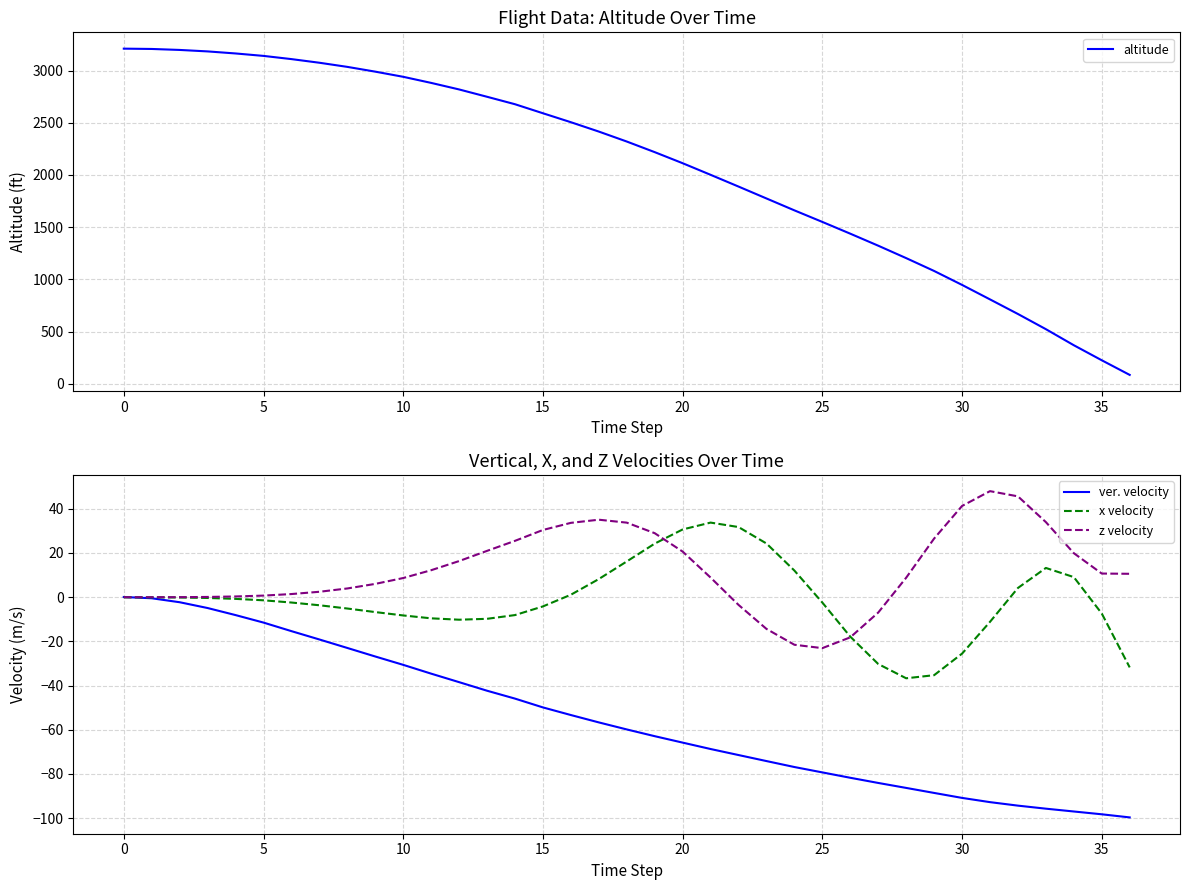

Read the z velocity value at 22.

-3.5